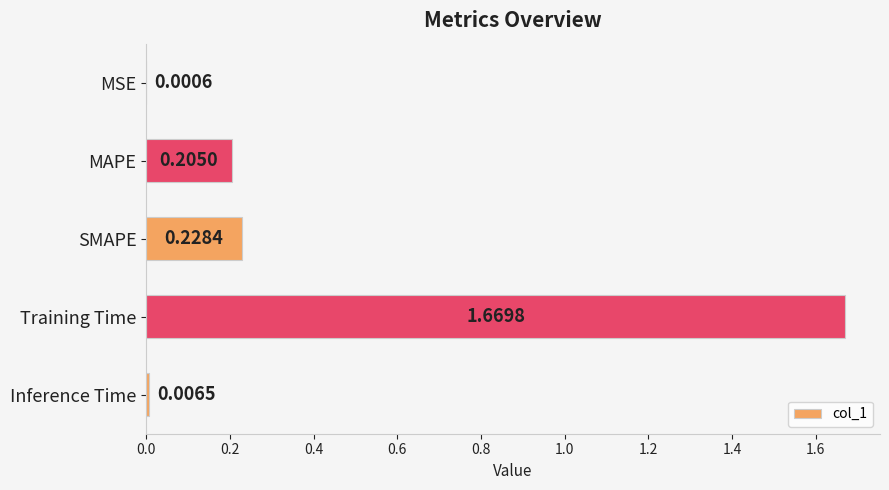

Which category has the highest value across all series?

Training Time